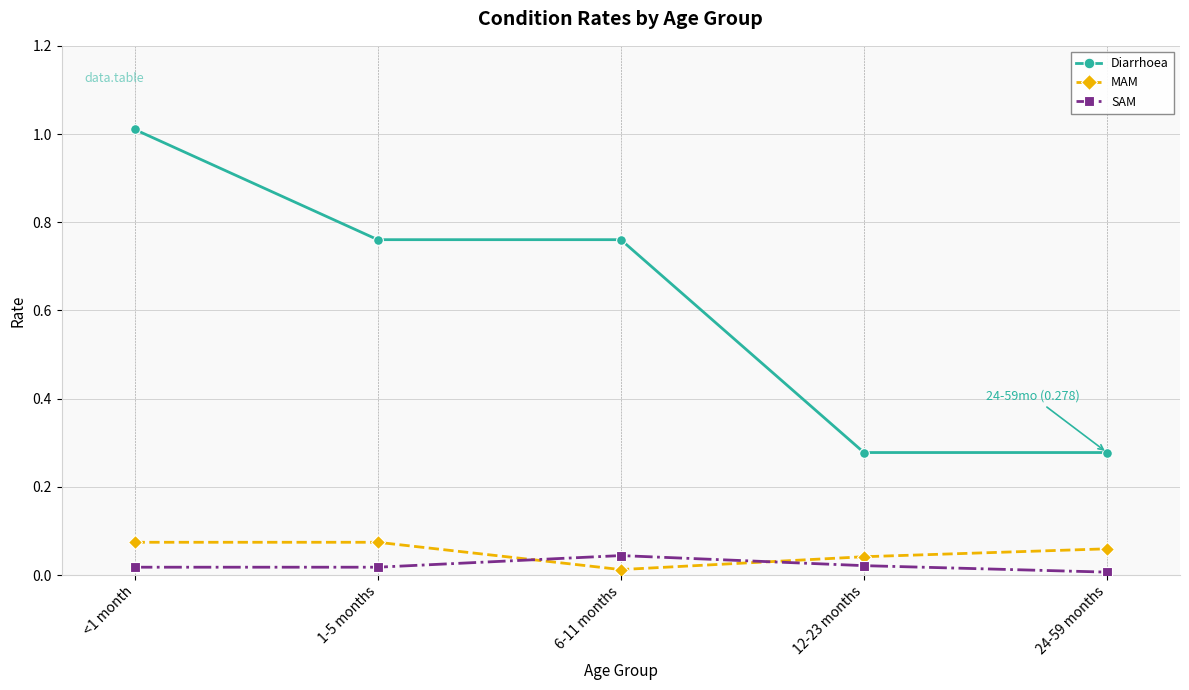

Which series has the largest total across all categories?

Diarrhoea